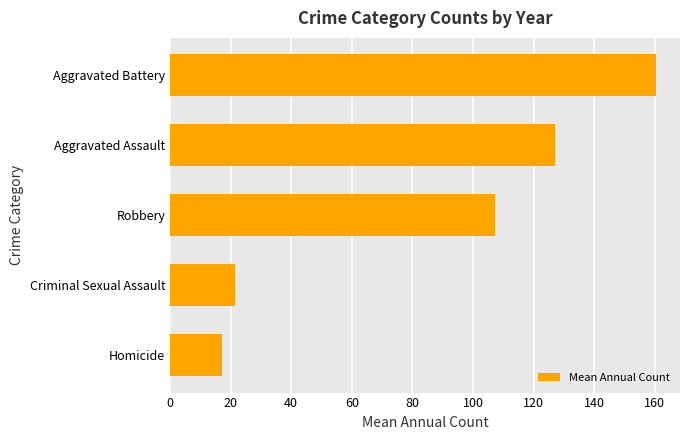

What is the ratio of the value at Aggravated Battery to the value at Robbery?

1.5